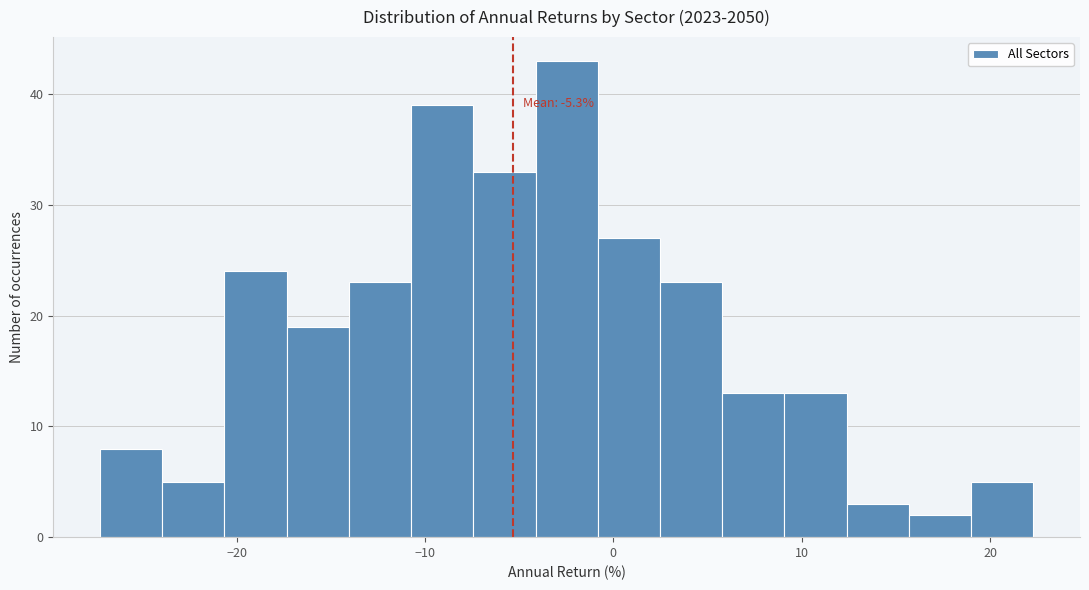

Around what value on the x-axis is the tallest bar? Give the approximate position of its centre, as read against the axis.

-2